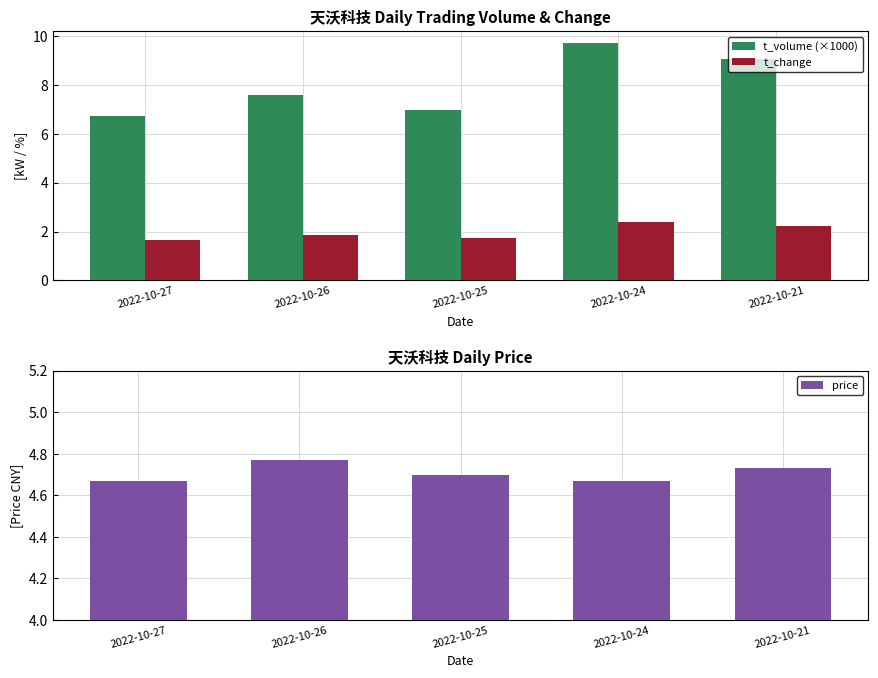

Reading left to right, what are all the values shown in this chart?

t_volume (×1000): 2022-10-27=6.7	2022-10-26=7.6	2022-10-25=7.0	2022-10-24=9.7	2022-10-21=9.0
t_change: 2022-10-27=1.6	2022-10-26=1.9	2022-10-25=1.7	2022-10-24=2.4	2022-10-21=2.2
price: 2022-10-27=4.7	2022-10-26=4.8	2022-10-25=4.7	2022-10-24=4.7	2022-10-21=4.7